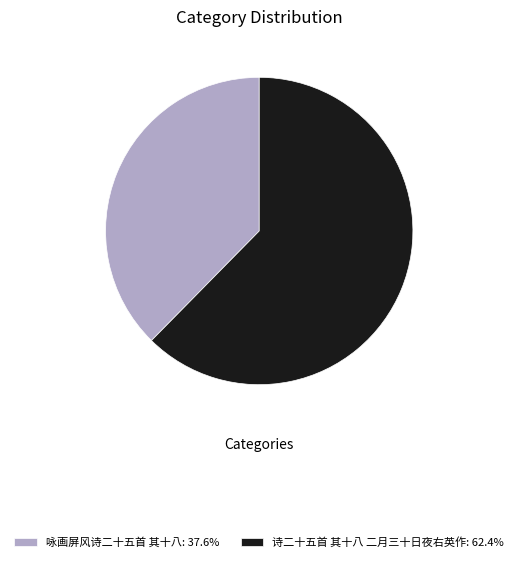

Which category accounts for the majority?

诗二十五首 其十八 二月三十日夜右英作